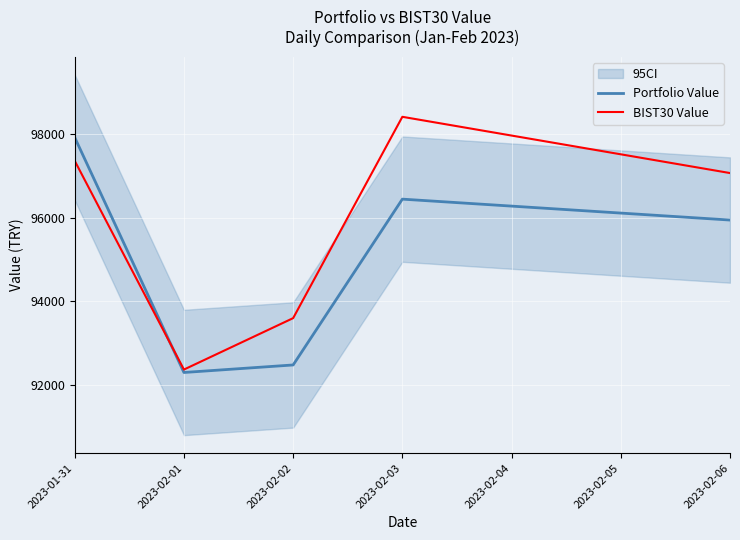

What value does the BIST30 Value series have at 2023-02-02?

93600.5